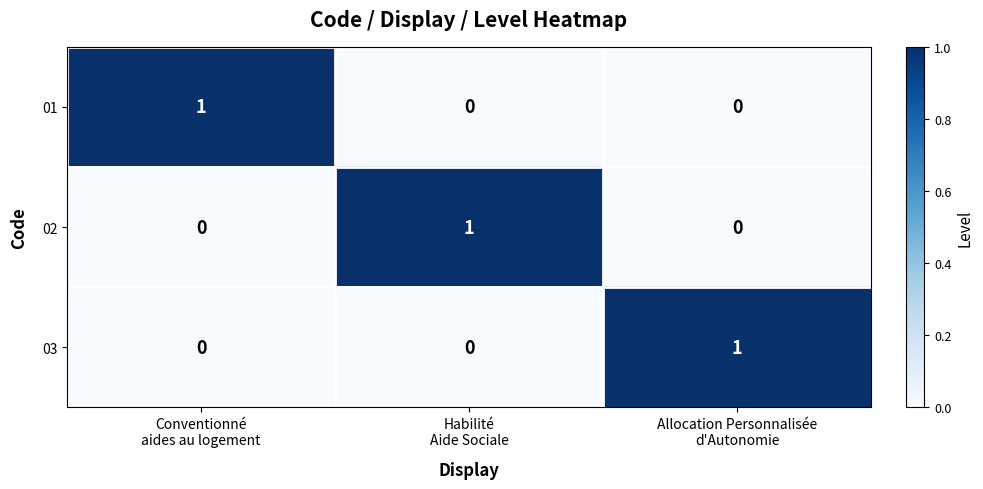

Count the 02 values in the range 0 to 1.

3